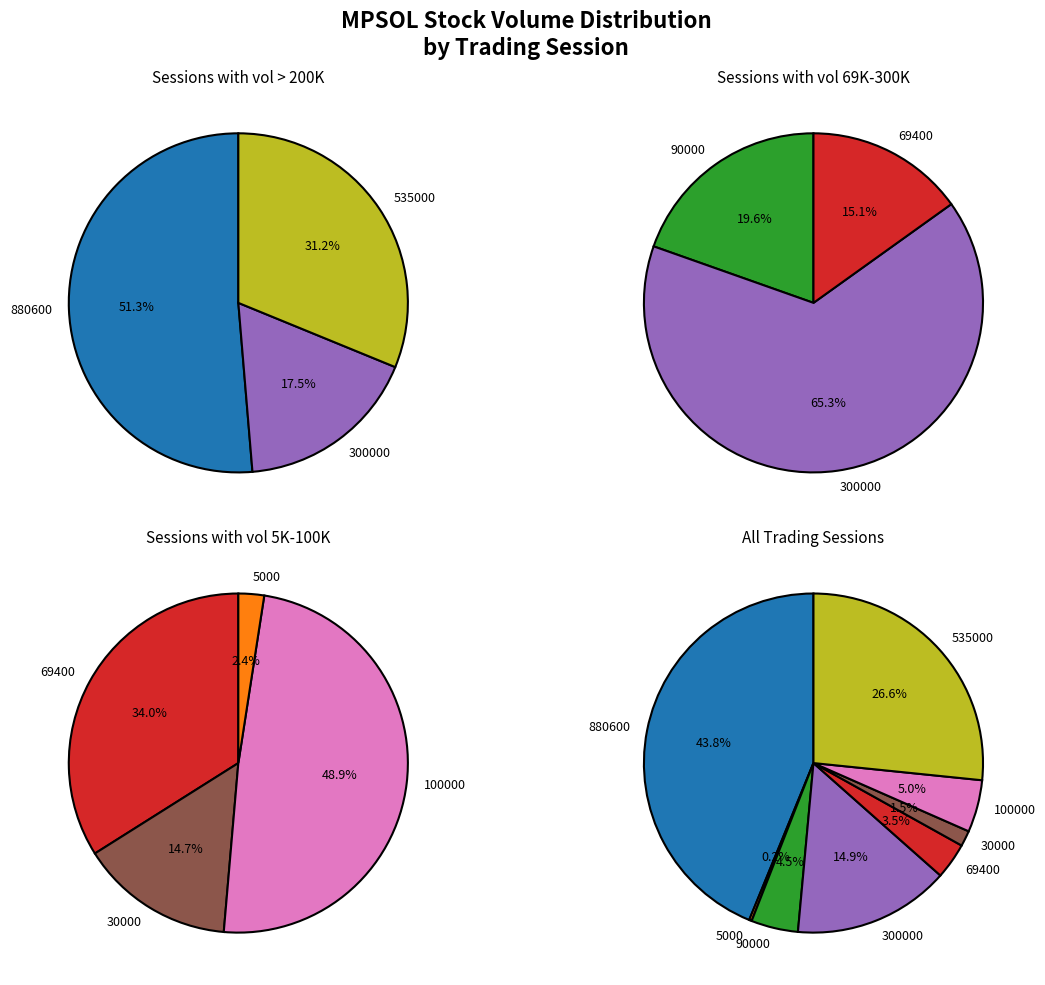

Which category has the biggest portion of the pie?

880600